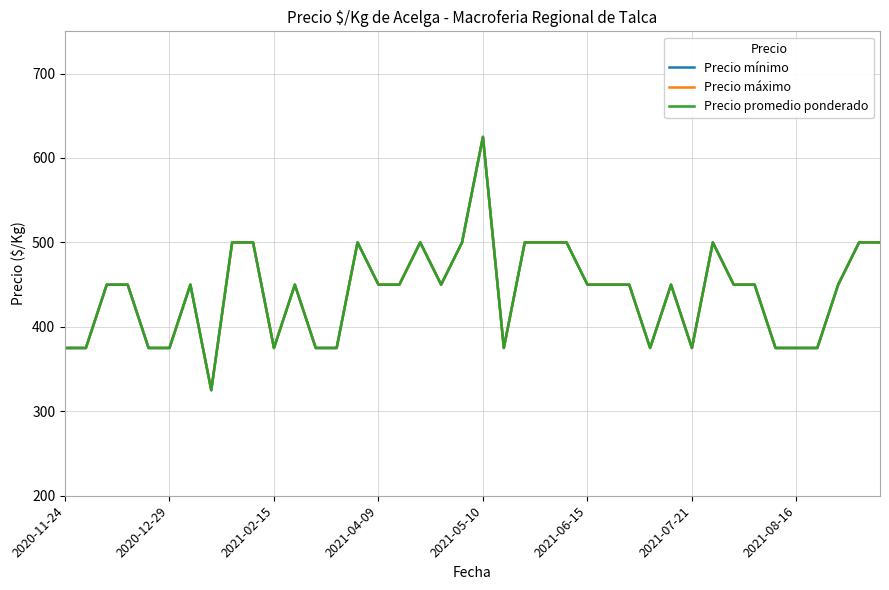

What is the difference between the second highest and second lowest values in the Precio mínimo series?

125